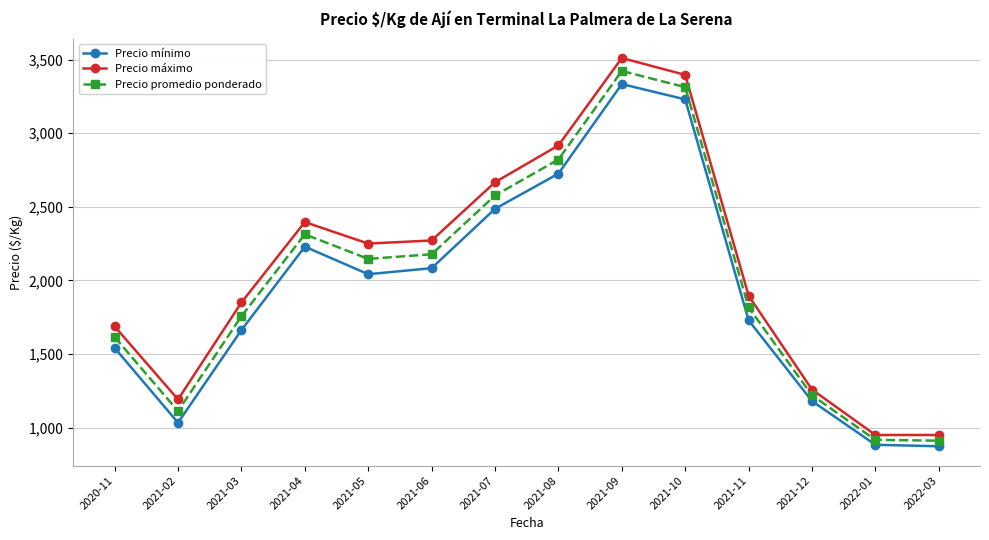

Is this an area chart (filled region under the line)?

No